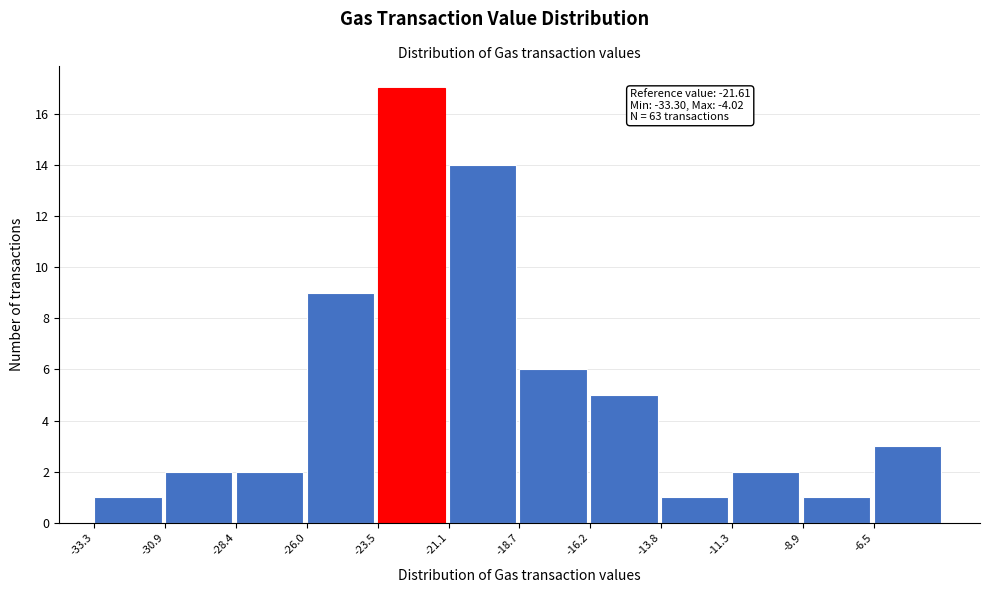

Which range on the x-axis has the tallest bar?

-23.5 to -21.0